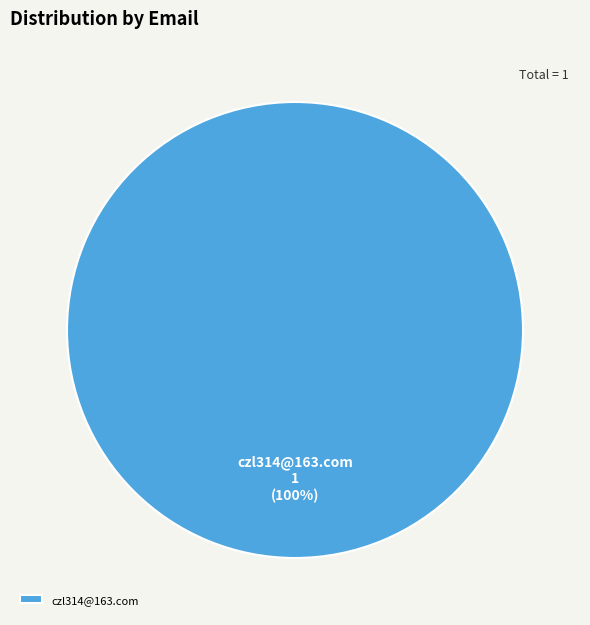

How many segments does this pie chart have?

1